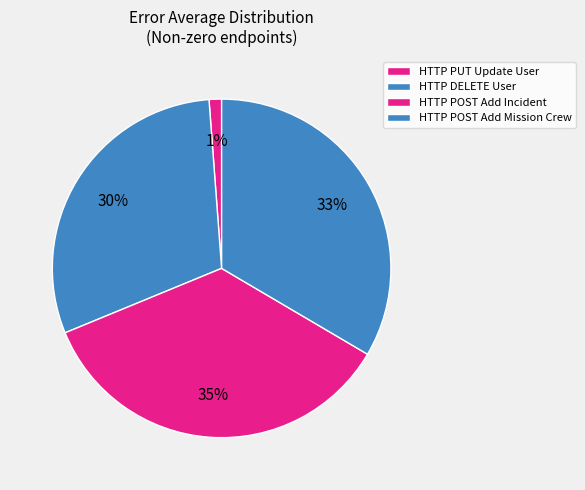

How many segments does this pie chart have?

4